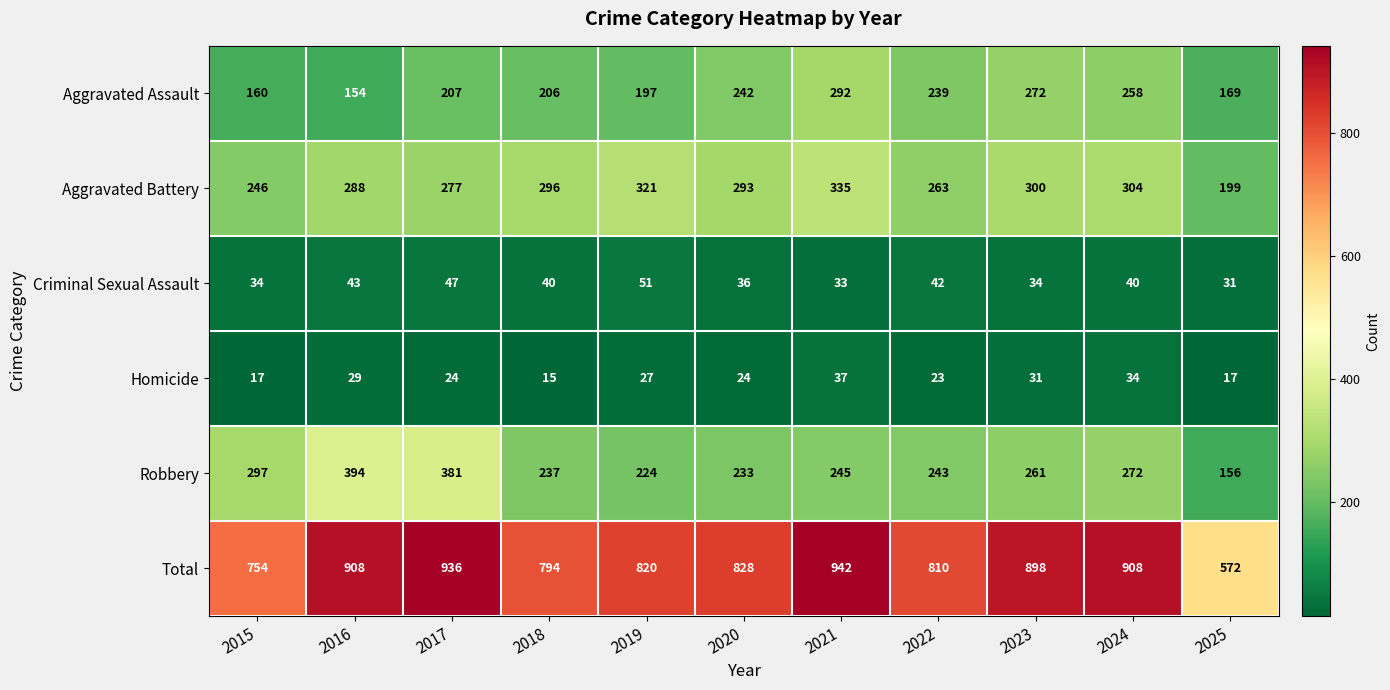

What is the difference between the Robbery values at 2025 and 2024?

116